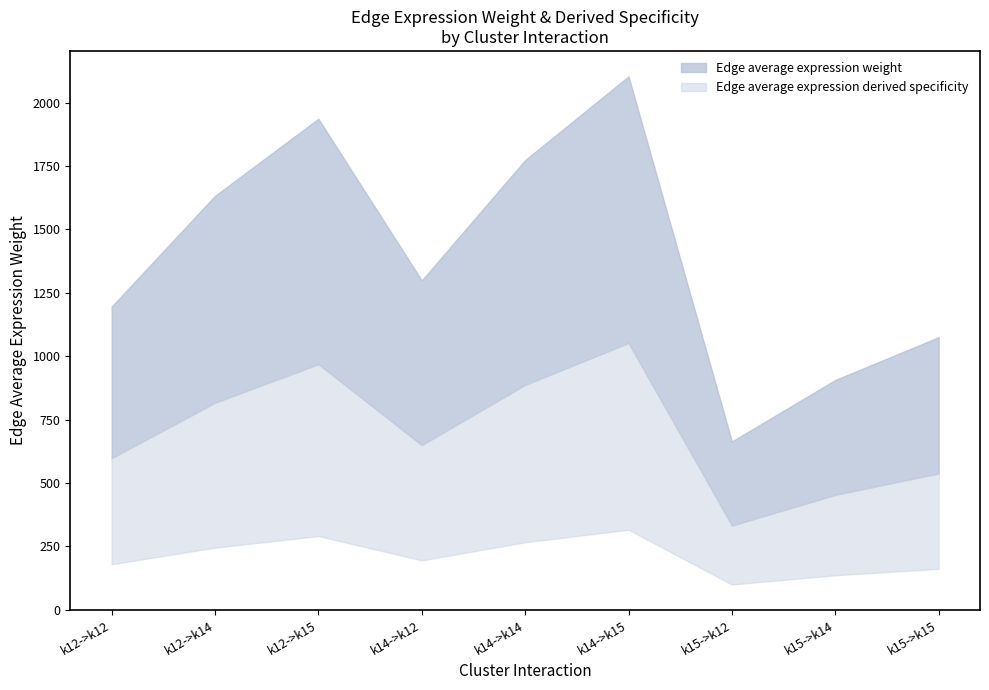

At k14->k12, list the series in order from largest to smallest.

Edge average expression weight, Edge average expression derived specificity